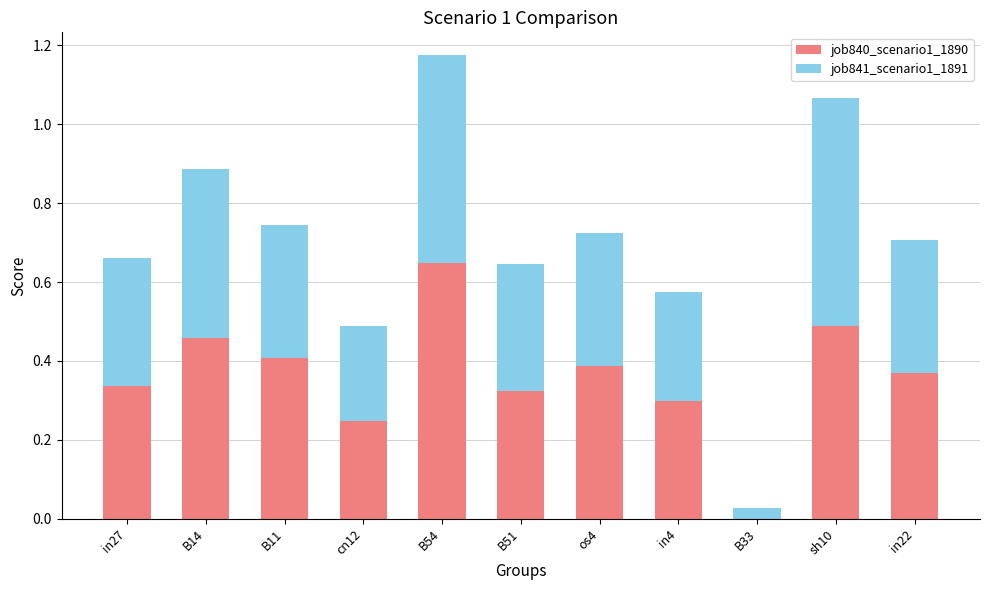

True or false: job840_scenario1_1890 has a value of 0.5 at in27.

False